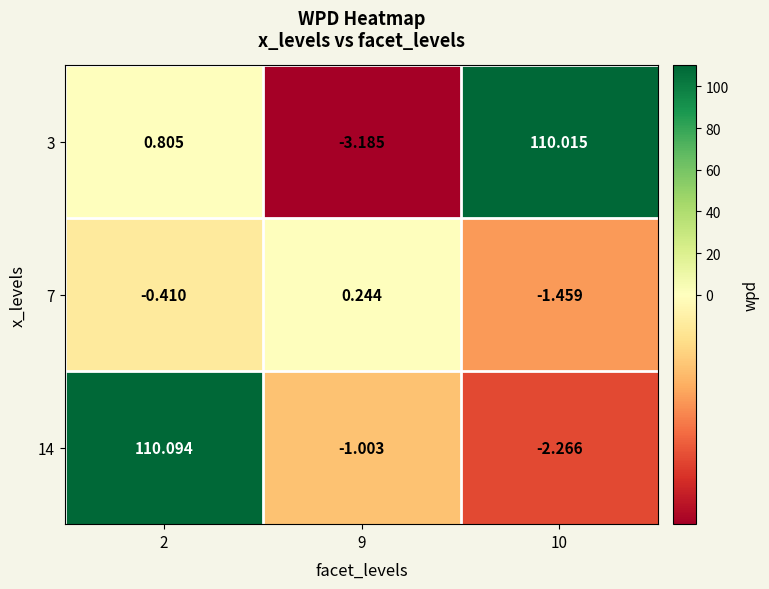

Which series has the widest spread of values?

3